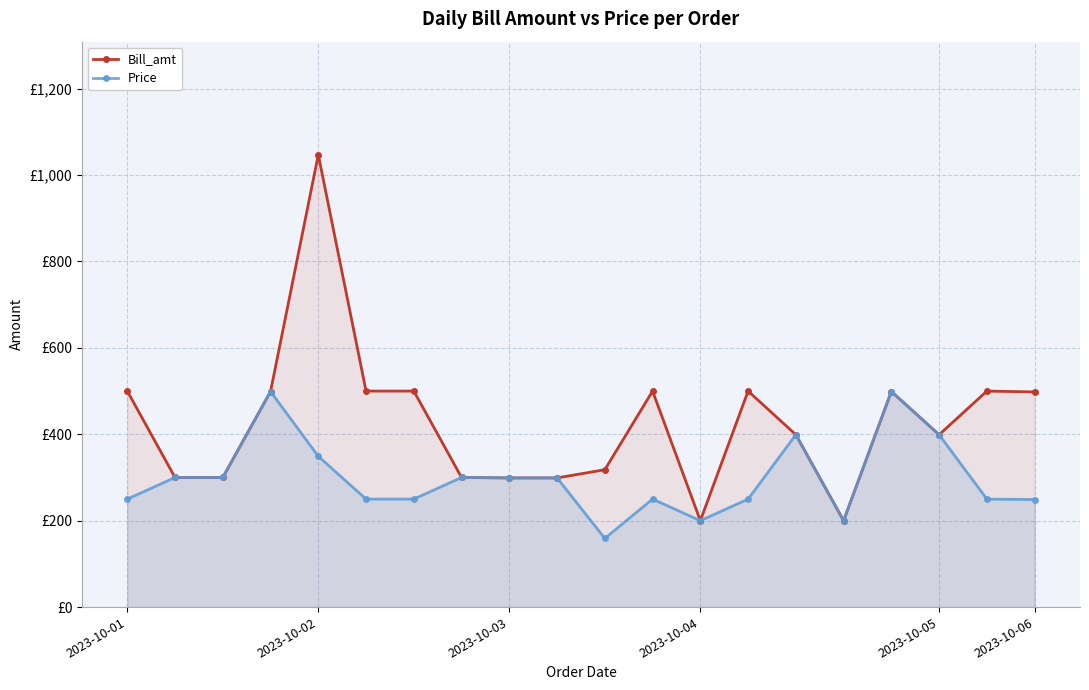

How many categories are shown in the chart?

20